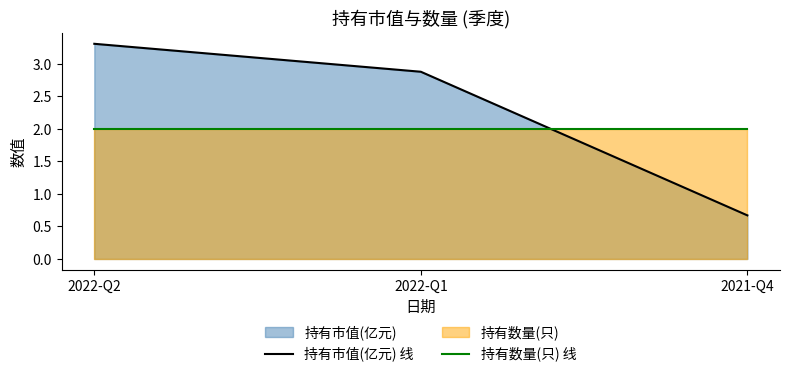

The 持有数量(只) 线 series shows 2.0 at 2022-Q2. True or false?

True